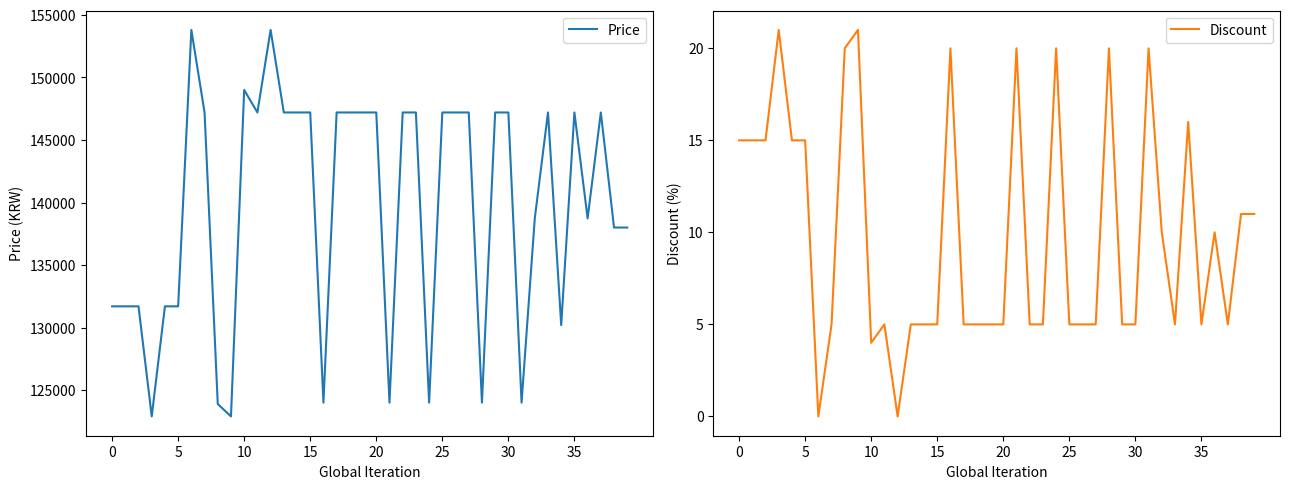

The Price series shows 66077 at 16. True or false?

False